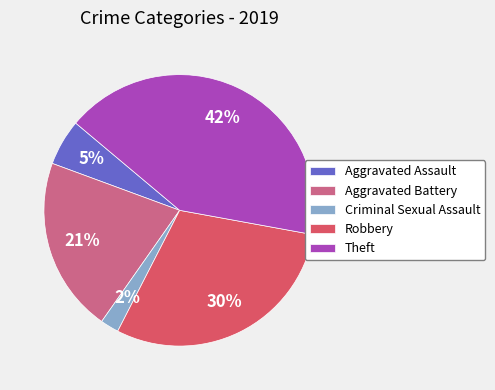

The Aggravated Assault slice represents 5% of the pie. True or false?

True